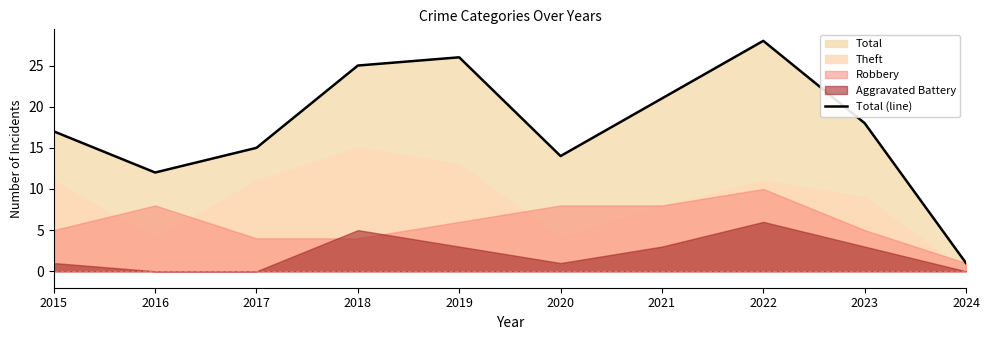

Approximately how many times larger is the value at 2017 compared to 2019?

0.6